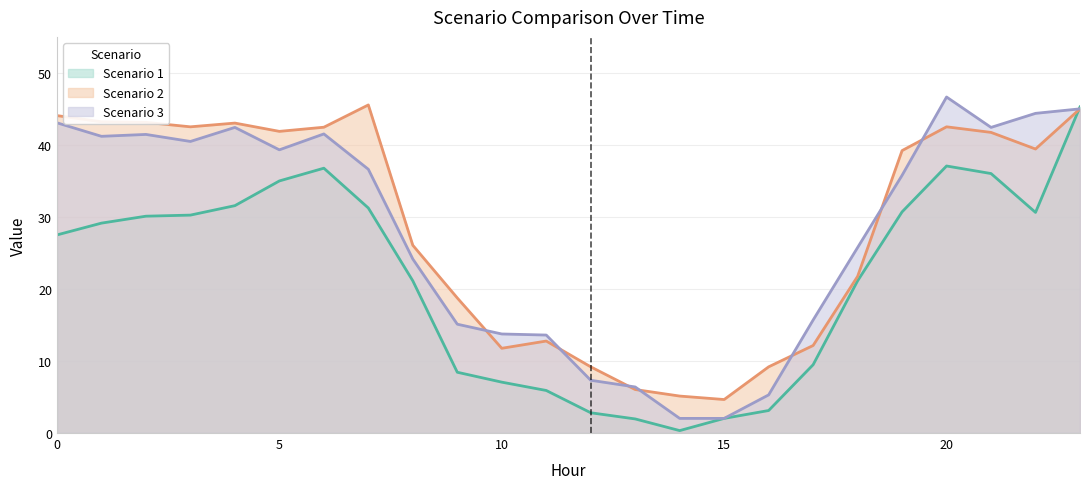

At how many categories does at least one series exceed 43?

8